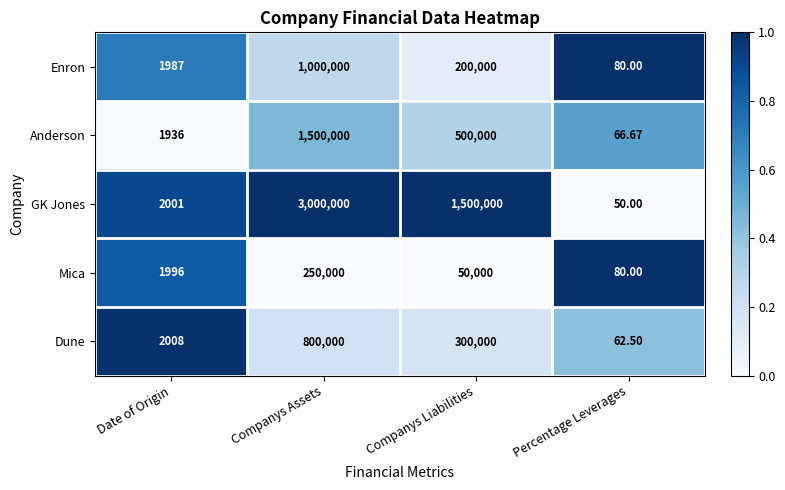

Where does the Dune series first go above 300000?

Companys Assets